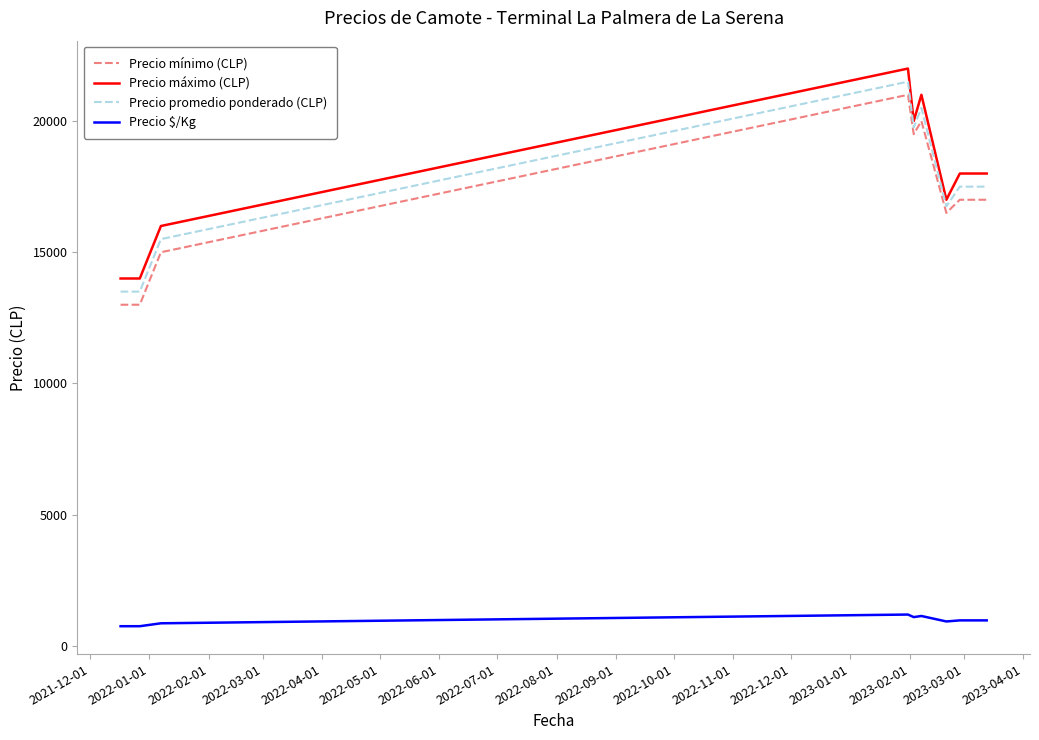

True or false: Precio promedio ponderado (CLP) and Precio $/Kg cross at least once.

False